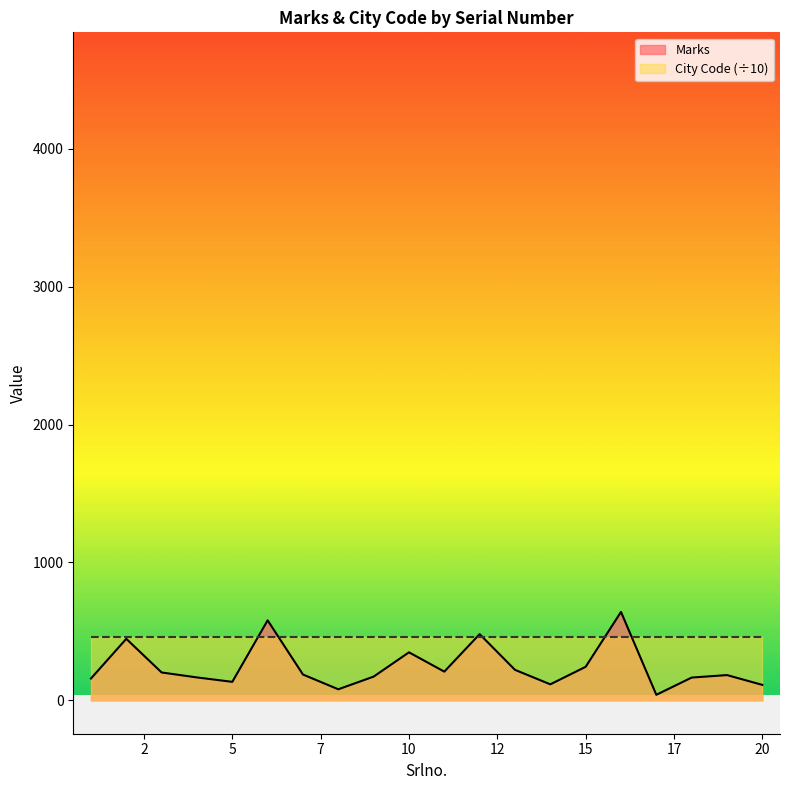

At 15, list the series in order from smallest to largest.

Marks, City Code (÷10)